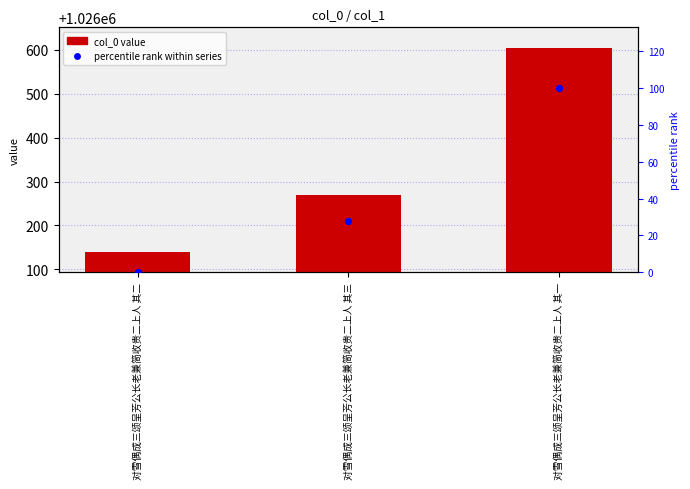

At how many categories does at least one series exceed 920198?

3